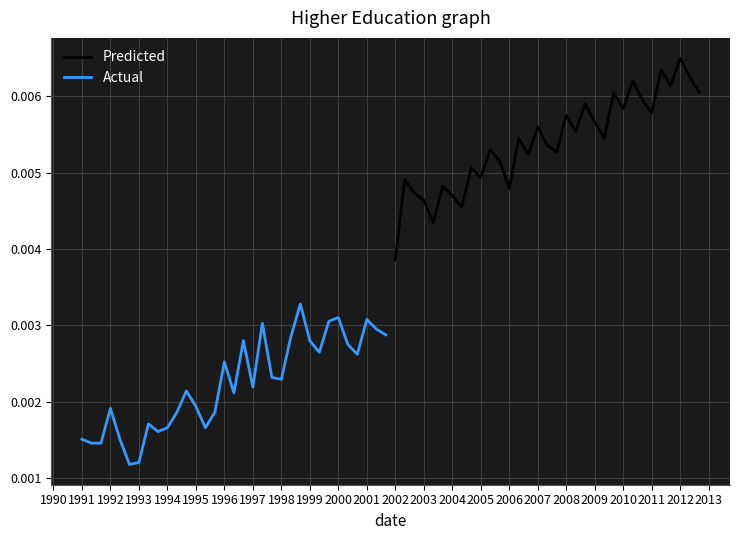

At which label is Predicted closest to 0?

2002